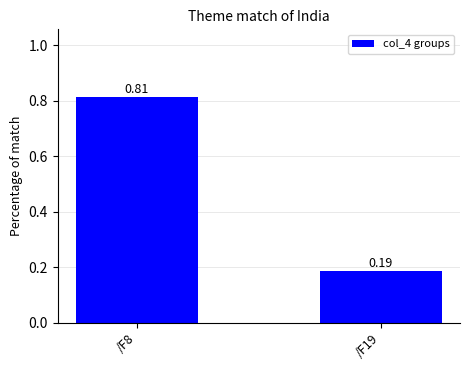

What is the average value?

0.5